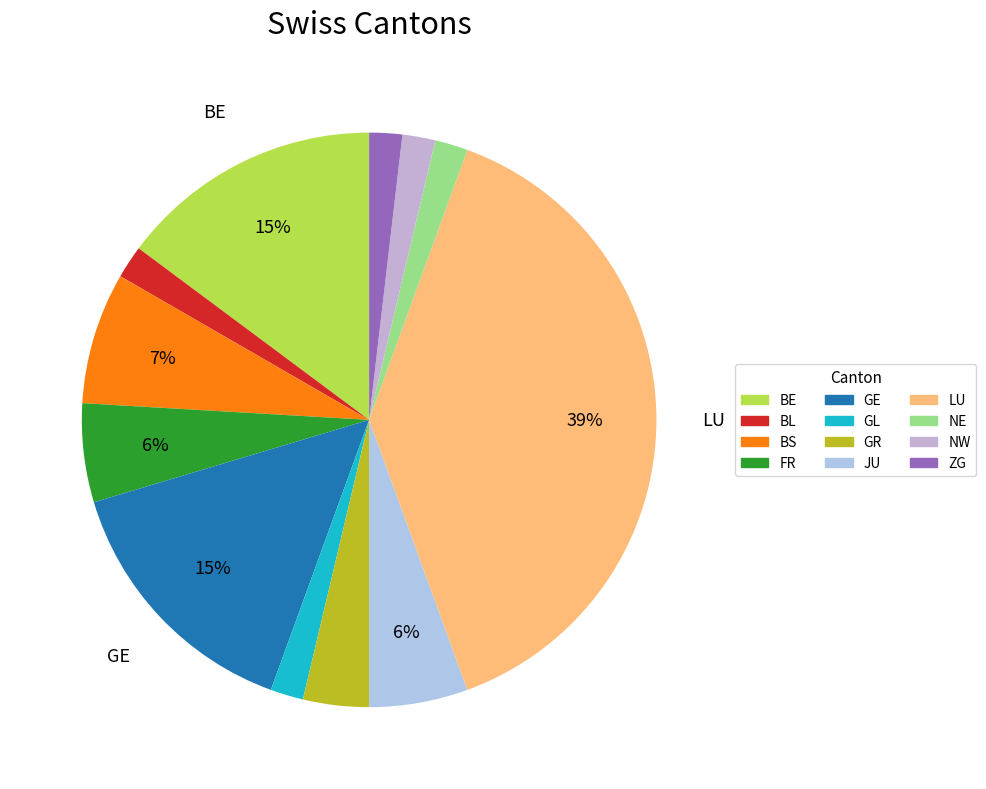

True or false: LU accounts for 3% of the total.

False